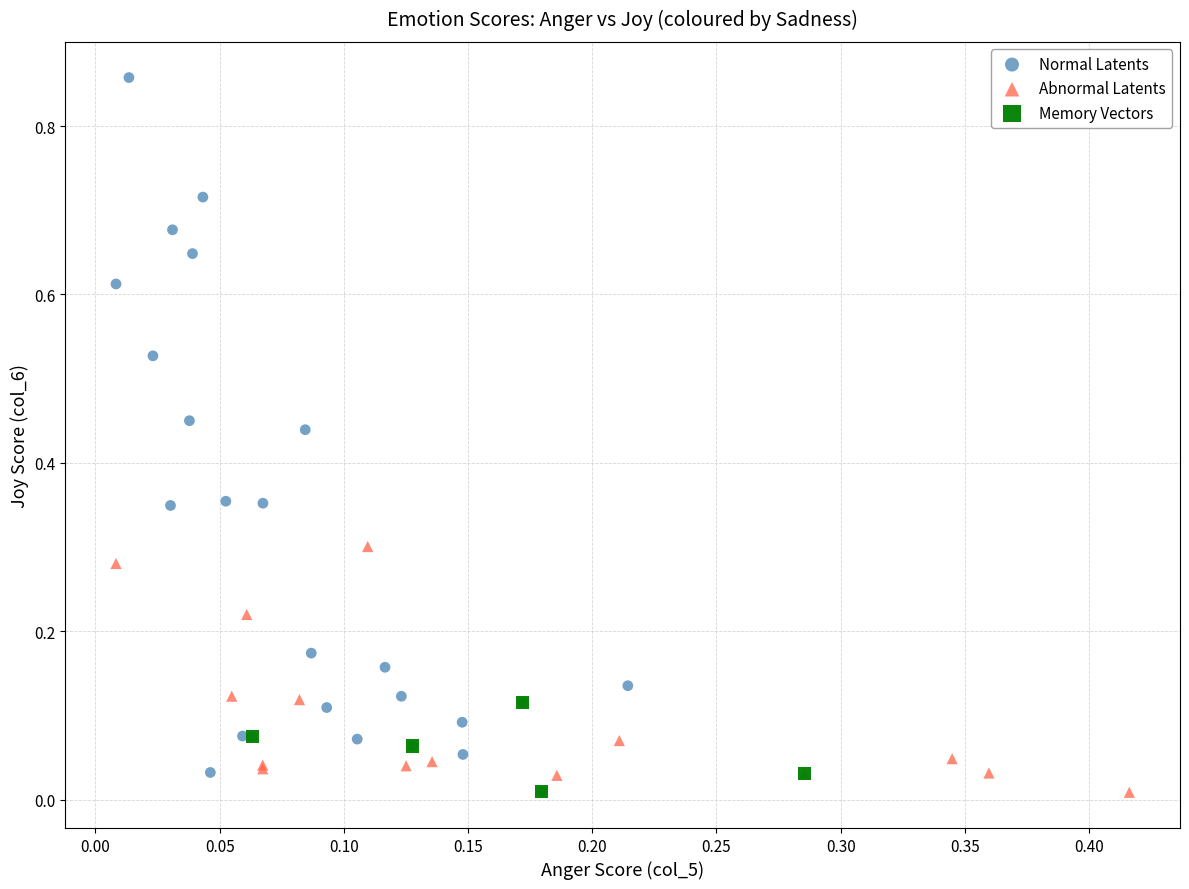

Which series reaches the maximum Y coordinate?

Normal Latents